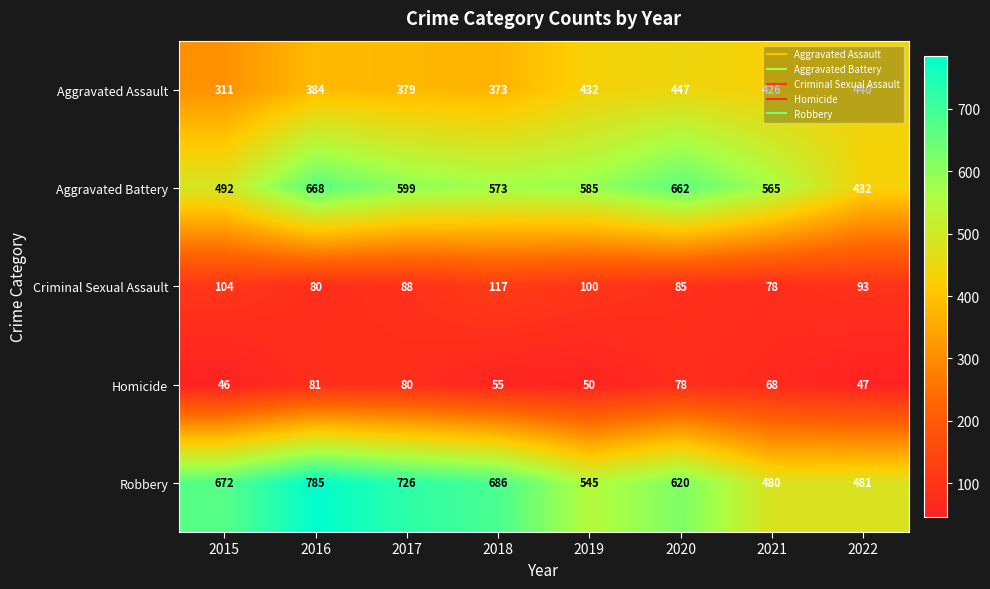

What is the total value across all series at 2021?

1617